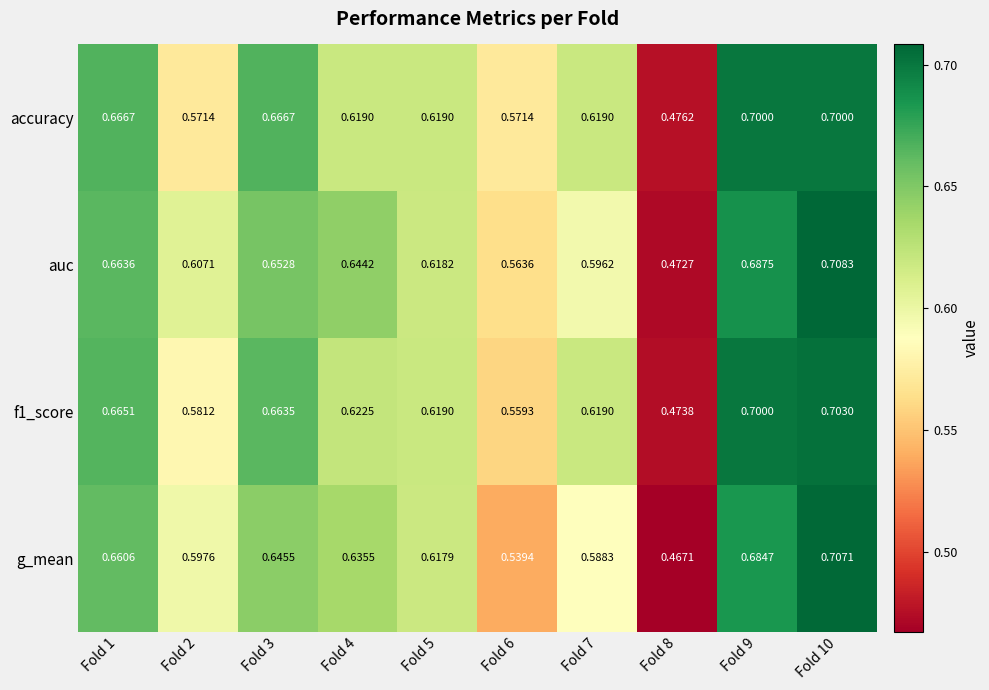

Is the value of accuracy at Fold 2 greater than the value of g_mean at Fold 8?

Yes